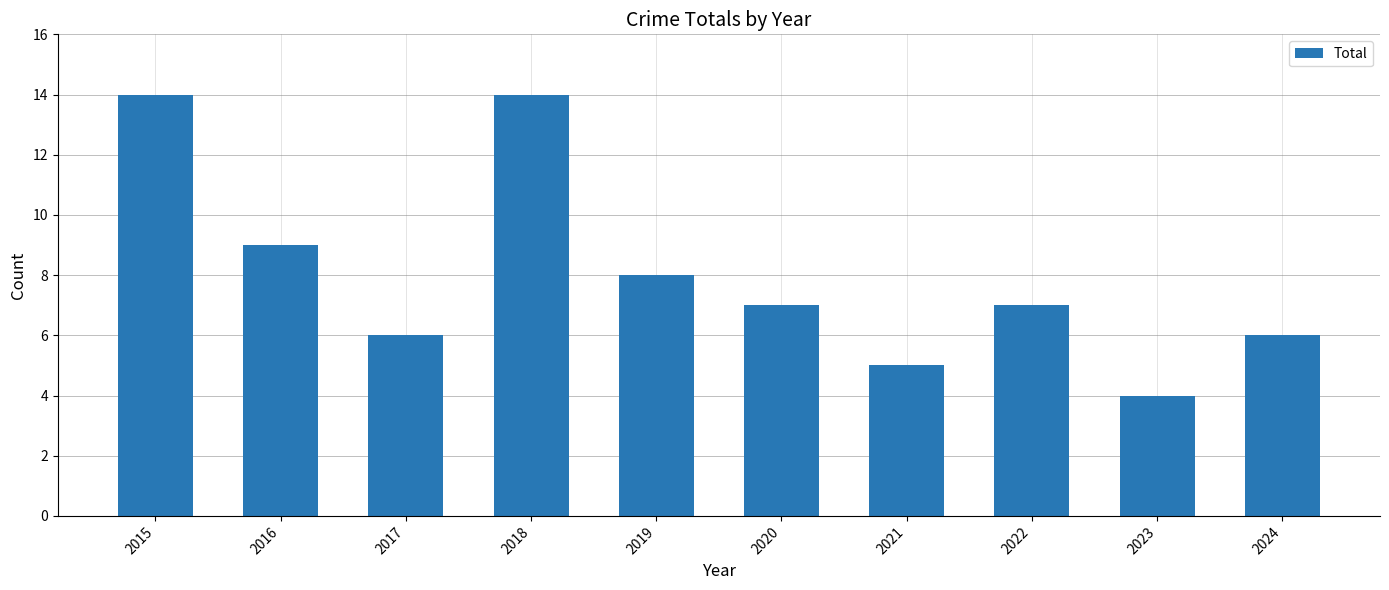

Count the values in the range 6 to 9.

6